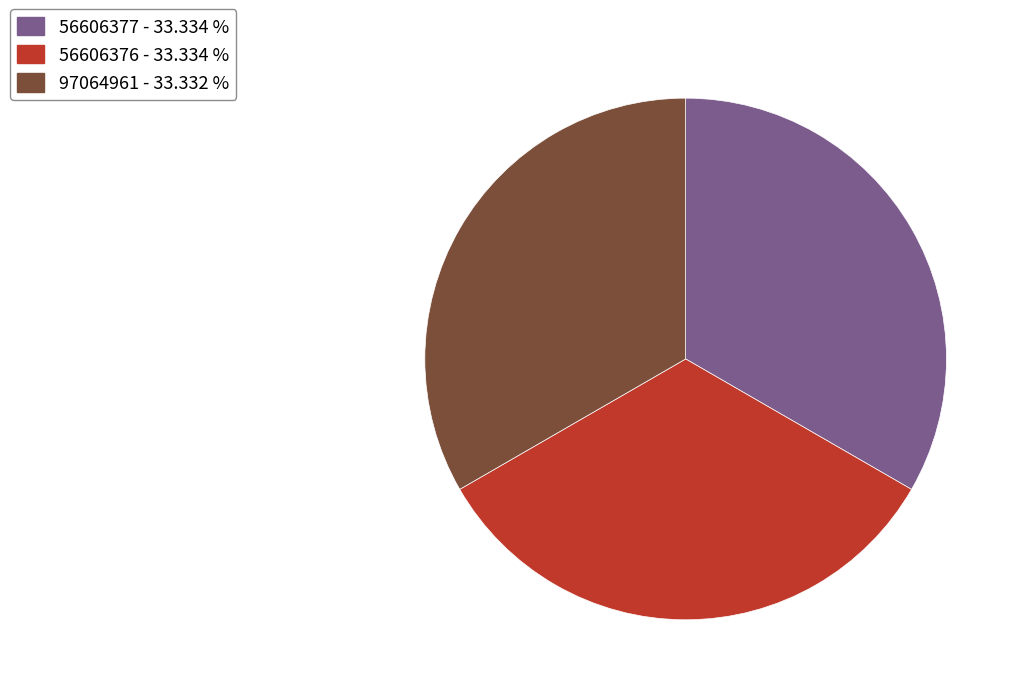

Combined, do 56606376 - 33.334 % and 56606377 - 33.334 % account for over 50%?

Yes